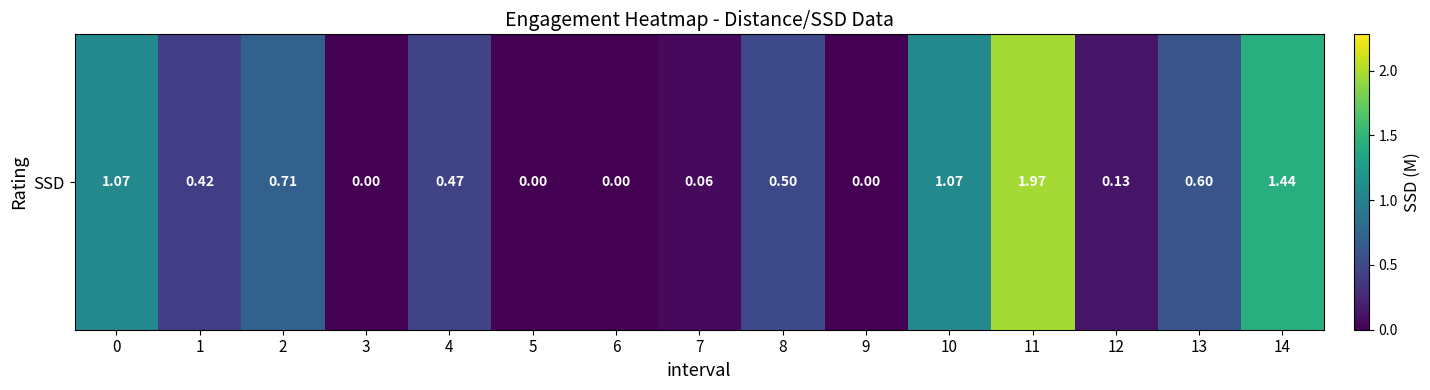

List the labels in order of value, smallest first.

3, 5, 6, 9, 7, 12, 1, 4, 8, 13, 2, 0, 10, 14, 11